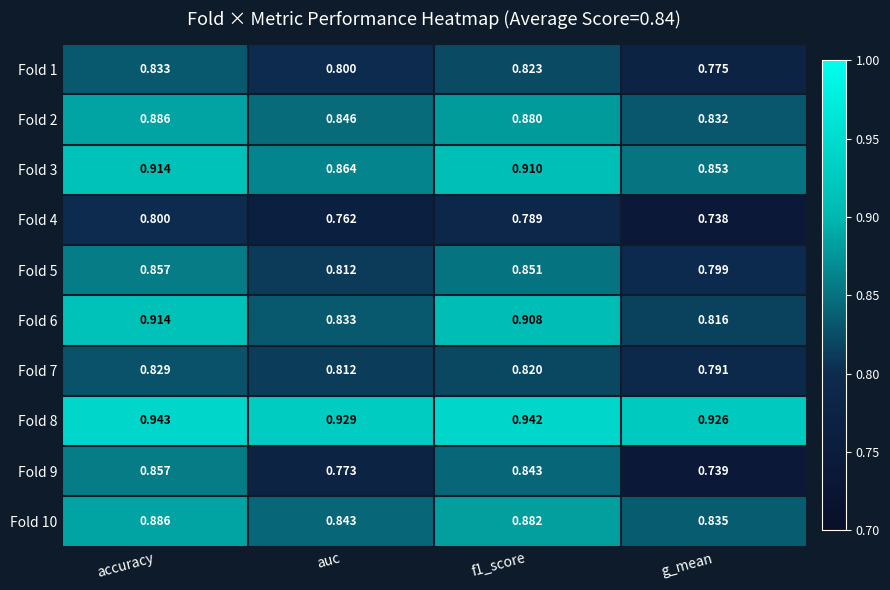

What is the total value across all series at auc?

8.3